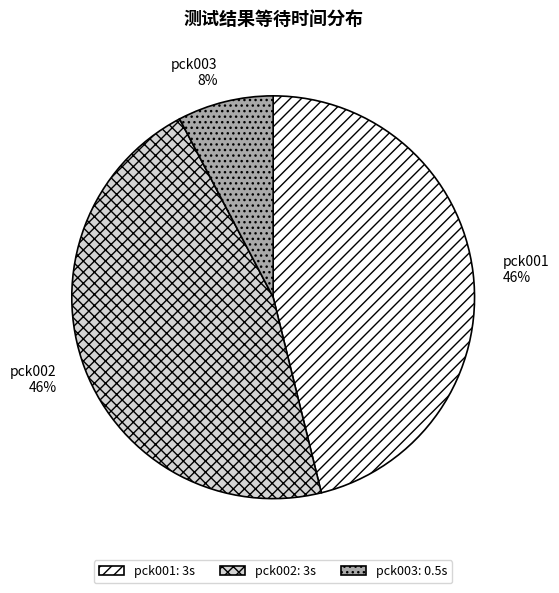

What is the ratio of the value at pck001 to the value at pck002?

1.0